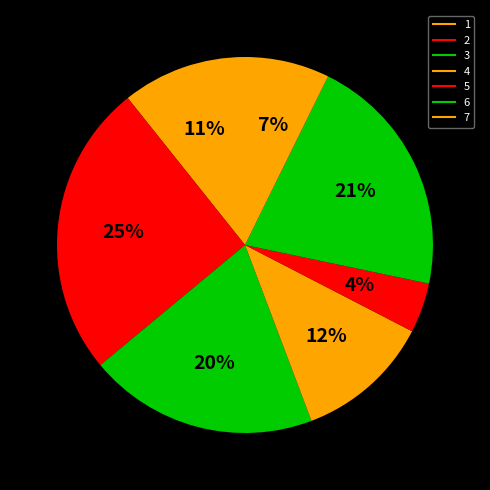

How many slices are in this pie chart?

7